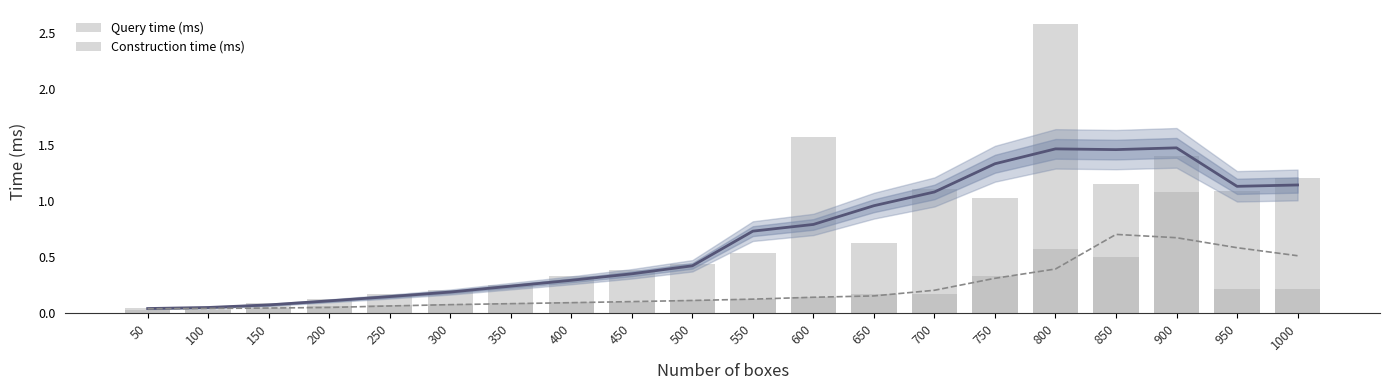

Rank the series at 350 from highest to lowest value.

Query time (ms), Construction time (ms)